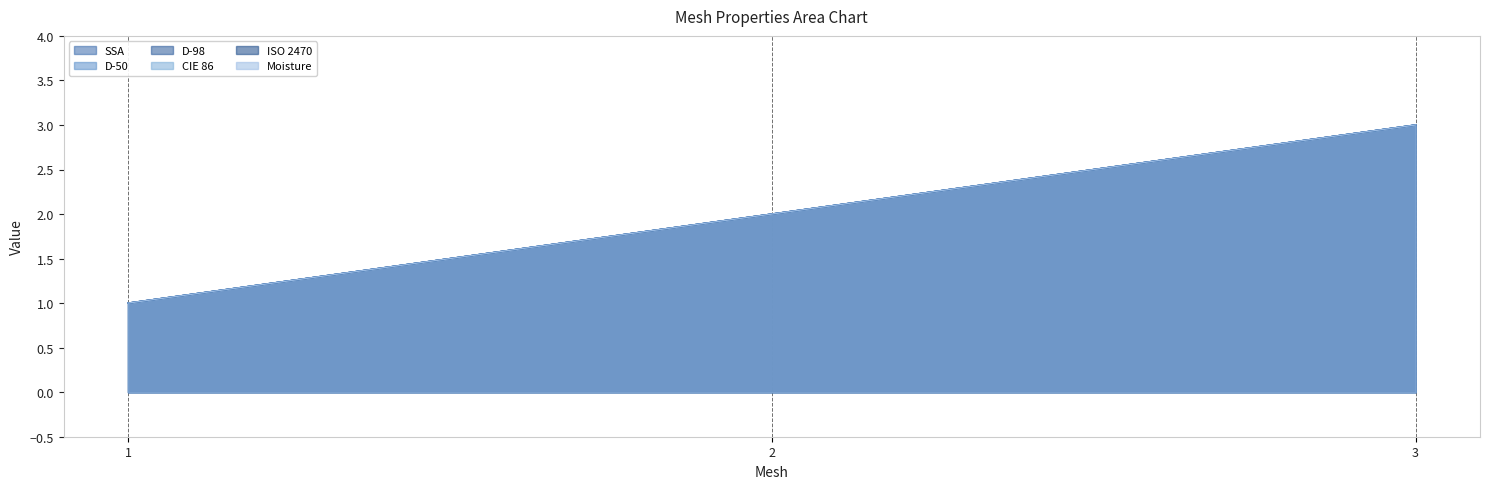

What is the greatest value displayed?

3